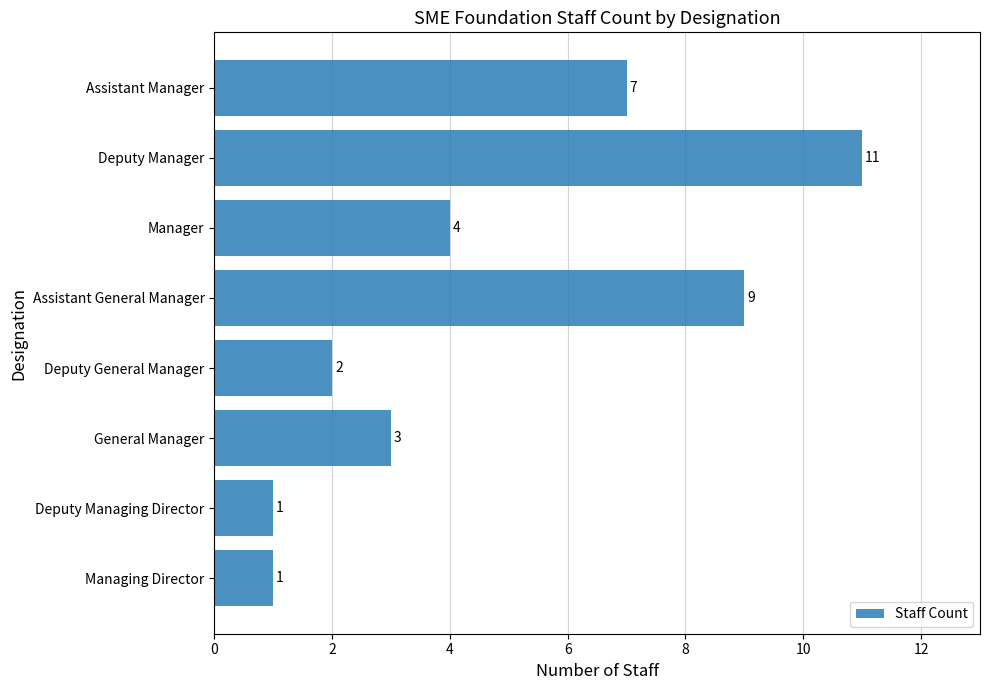

How many bars are there in total?

8